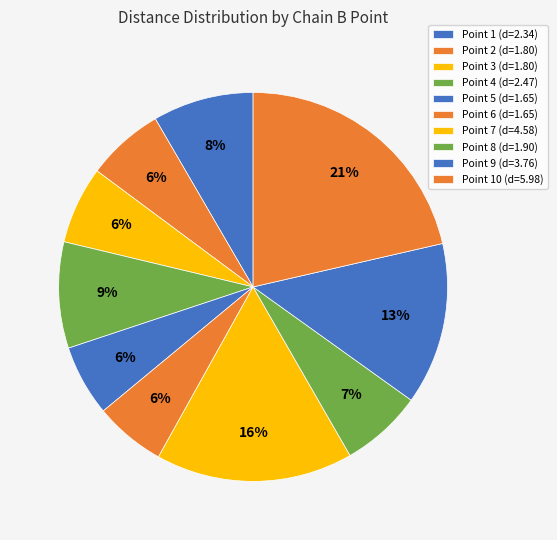

To the nearest percent, what is the average slice percentage?

10%